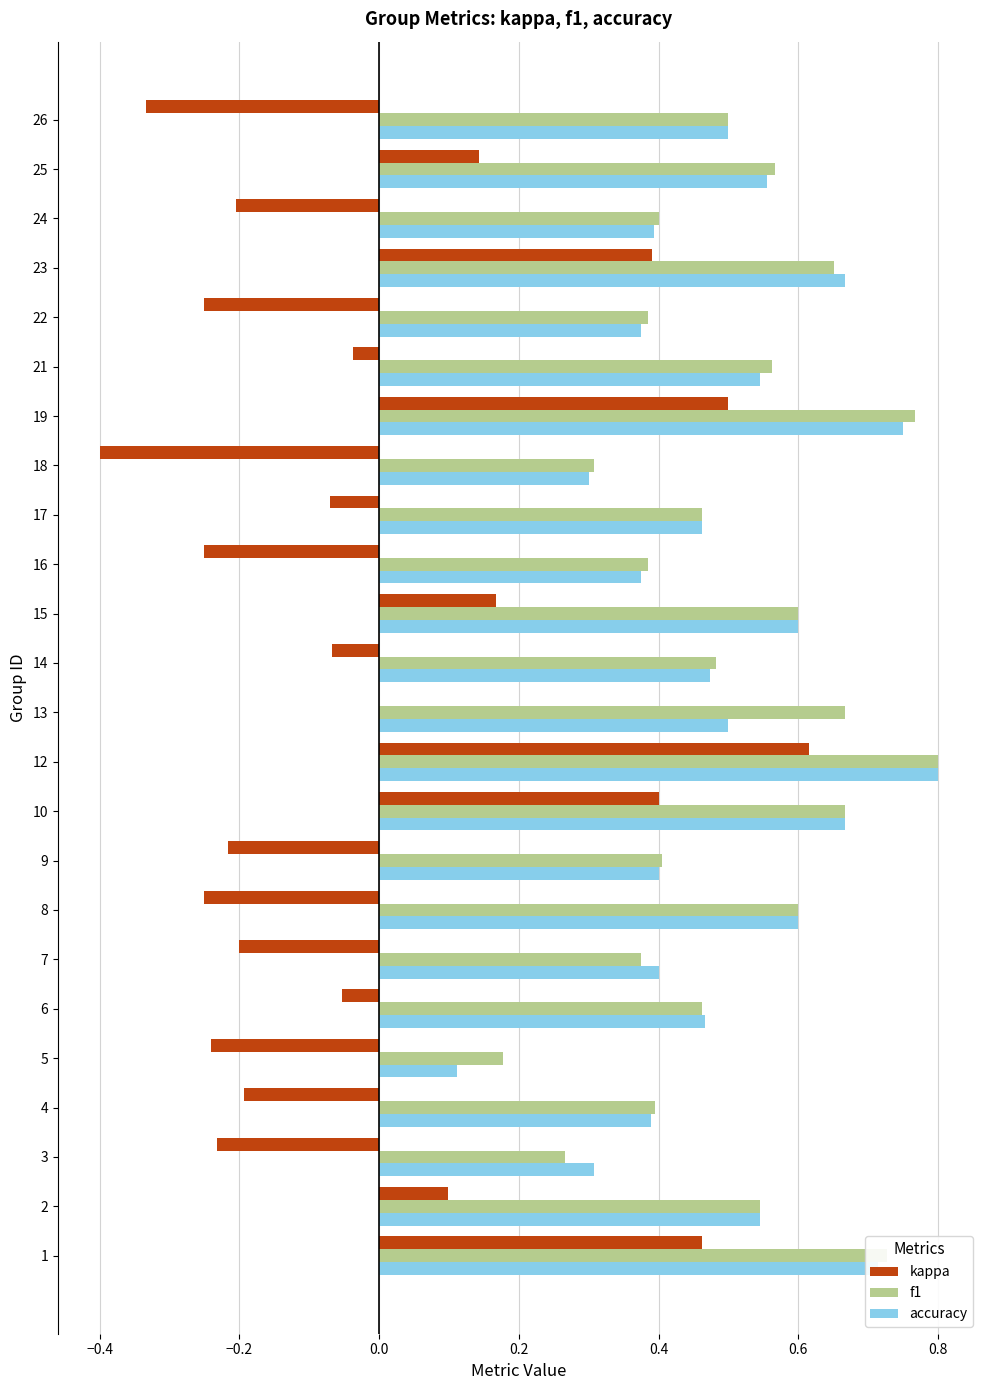

Is the value of f1 at 2 greater than the value of kappa at 14?

Yes